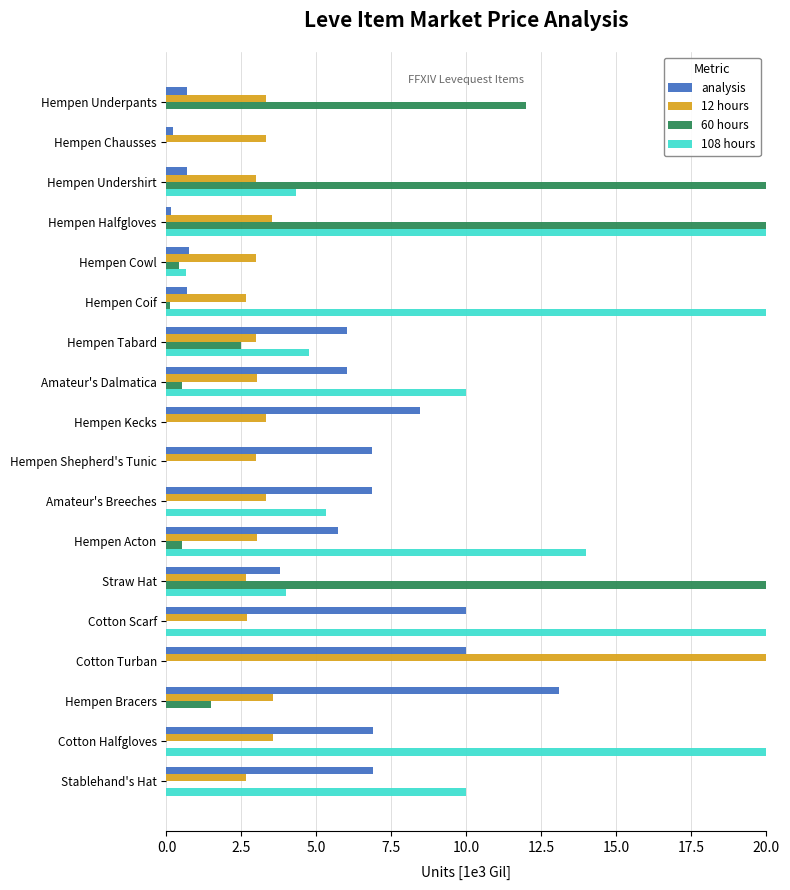

Which series has the largest range (max minus min)?

60 hours